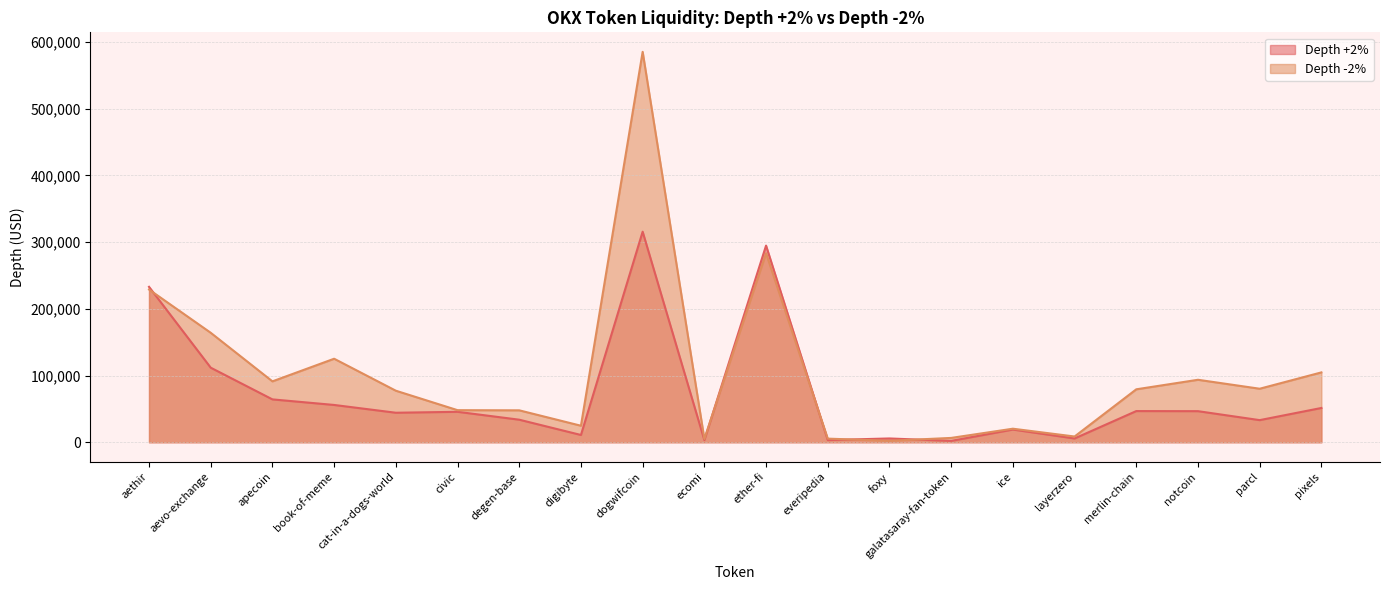

What value does the Depth +2% series have at parcl?

33172.7